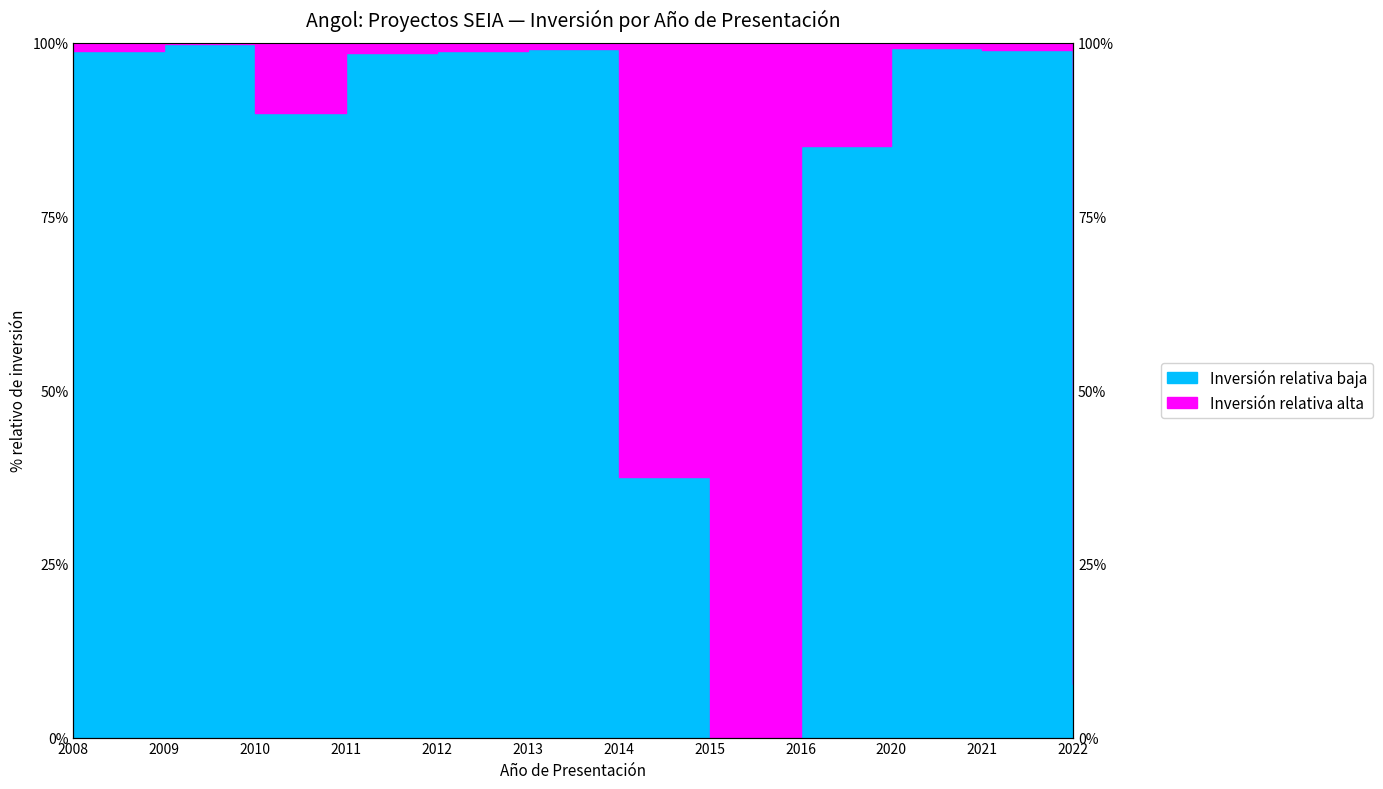

How many data points are above 98?

7